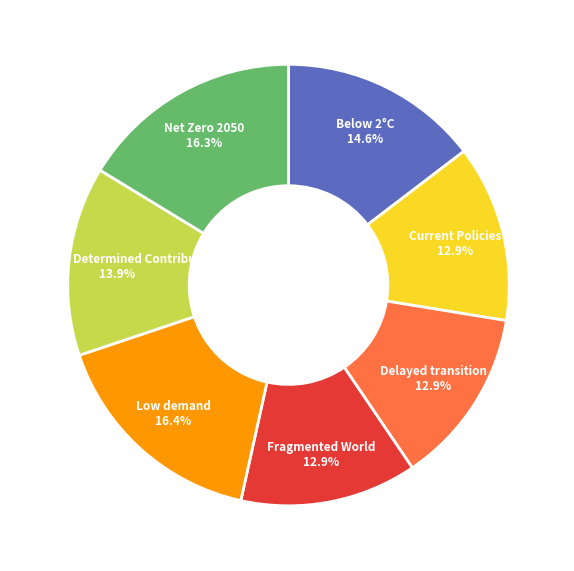

Between Current Policies and Below 2°C, which is larger?

Below 2°C